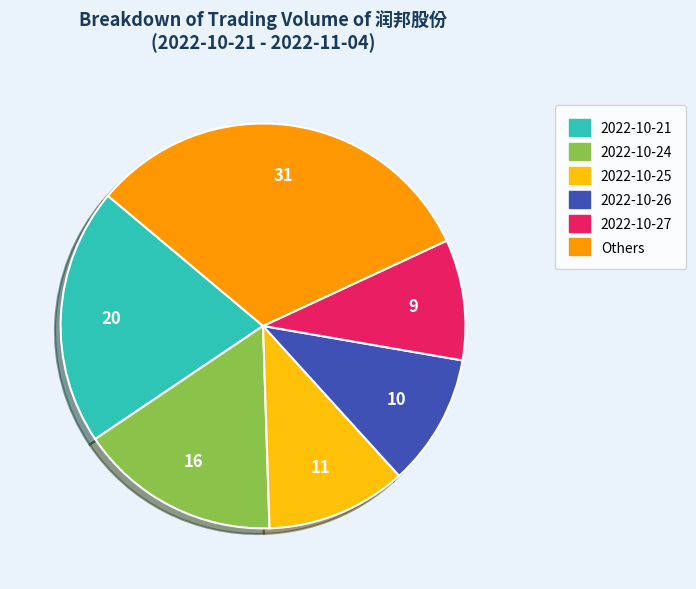

Does any single category account for the majority?

No